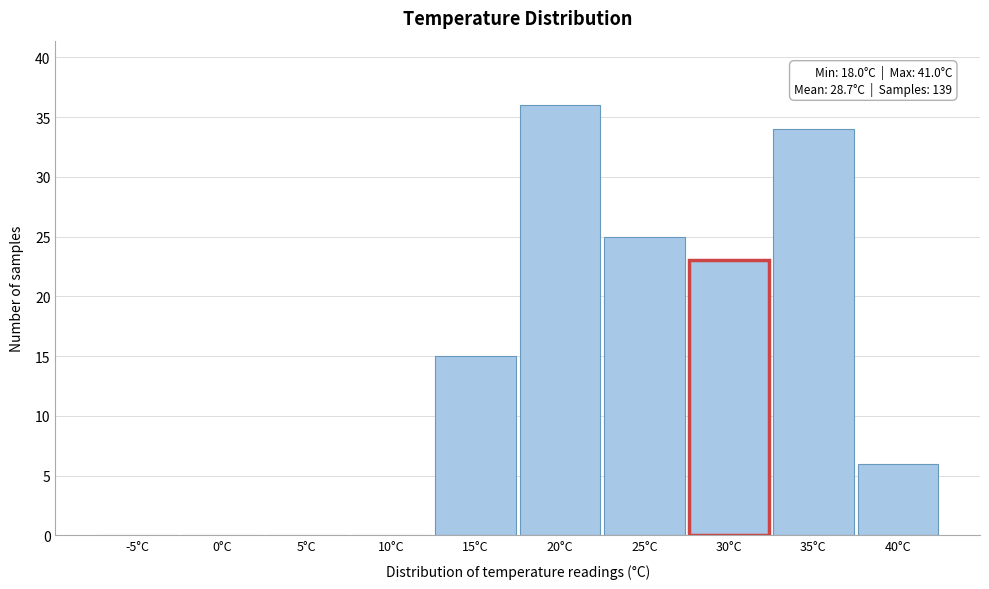

Reading left to right, extract all data points from this chart.

-5°C=0	0°C=0	5°C=0	10°C=0	15°C=15	20°C=36	25°C=25	30°C=23	35°C=34	40°C=6